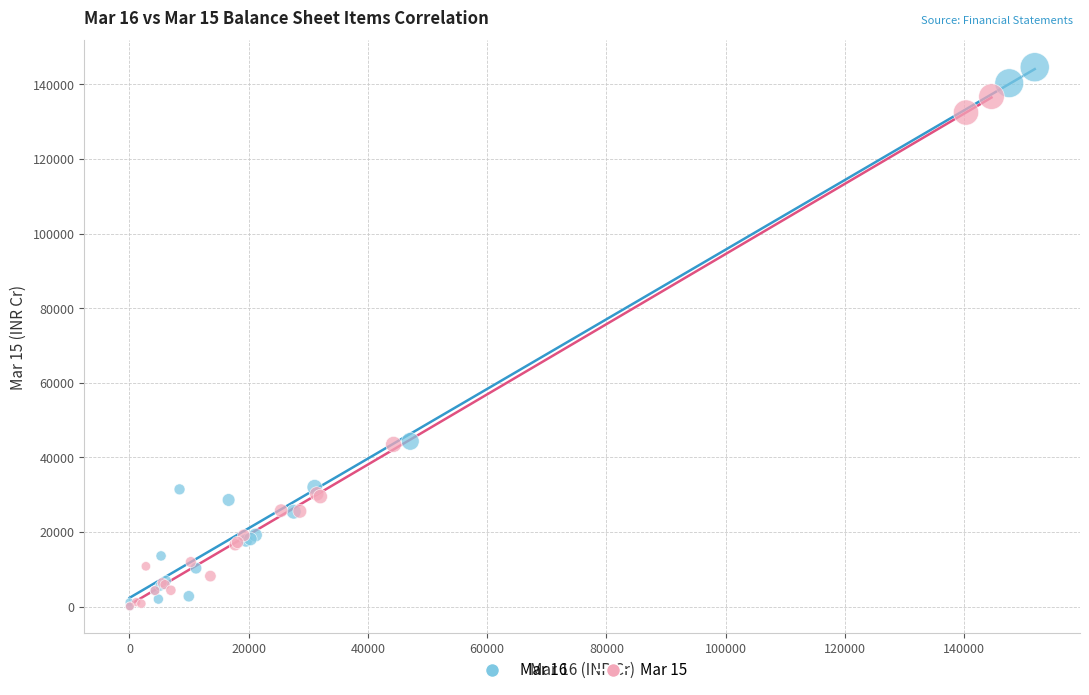

Which series has the widest spread of Y values?

Mar 16